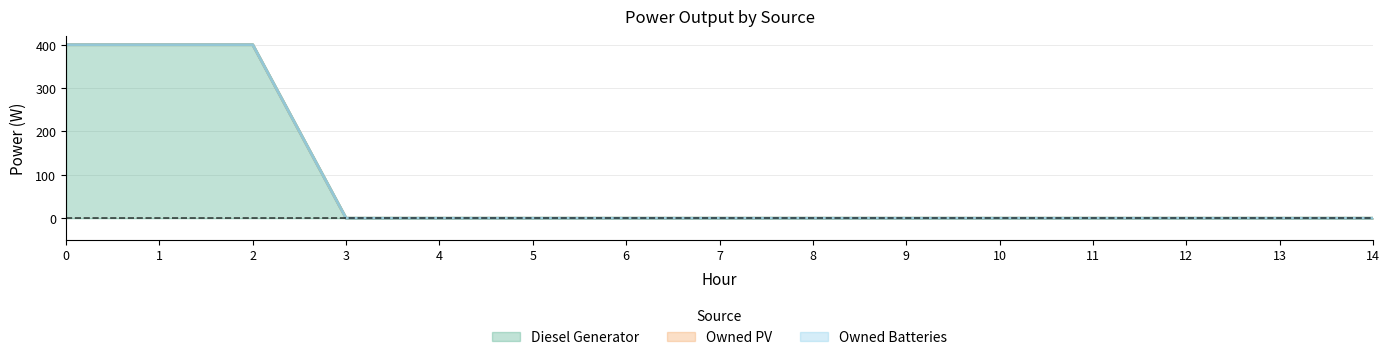

Is it true that Owned Batteries equals 0 at 14?

True